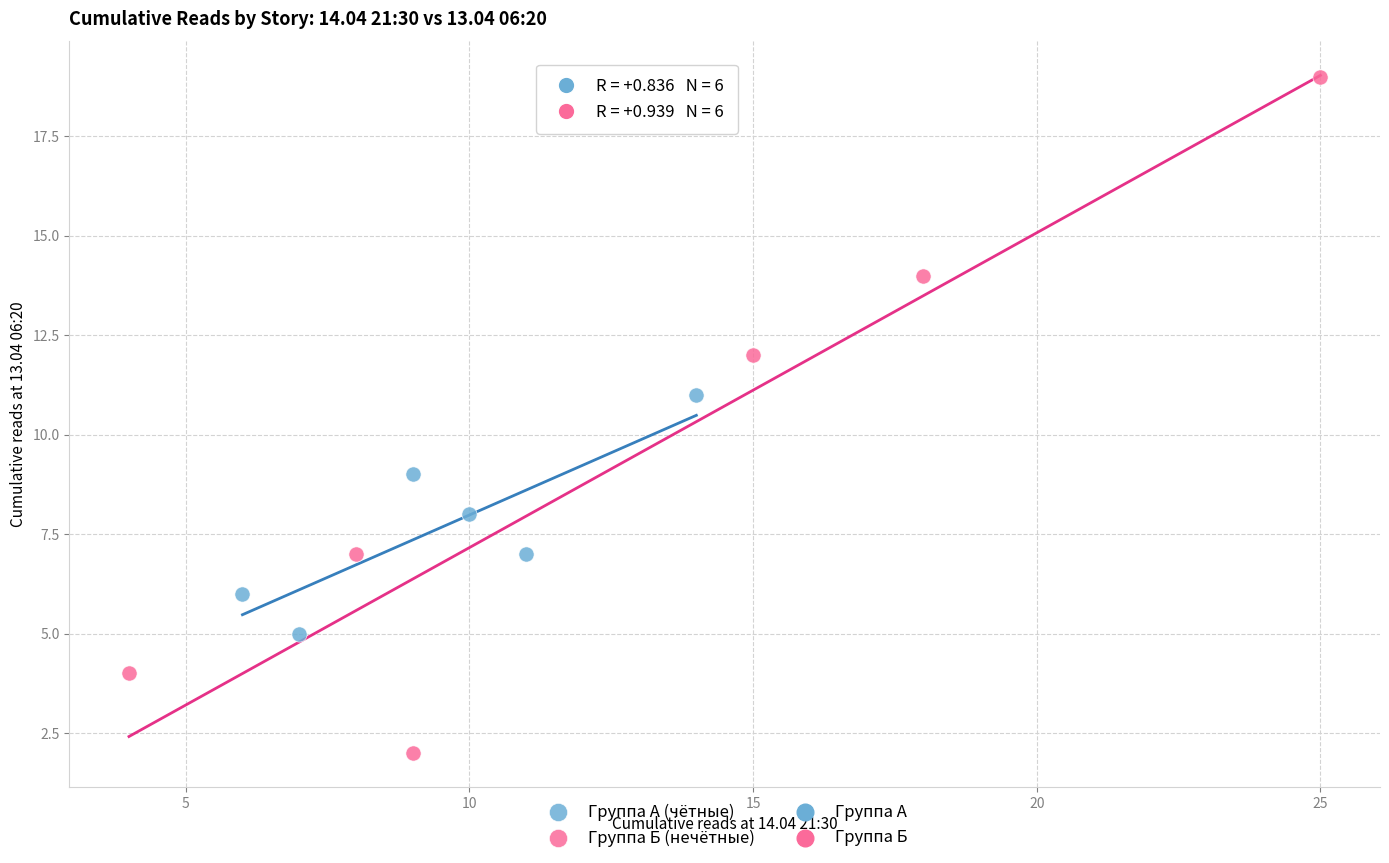

Which series reaches the minimum Y coordinate?

Группа Б (нечётные)